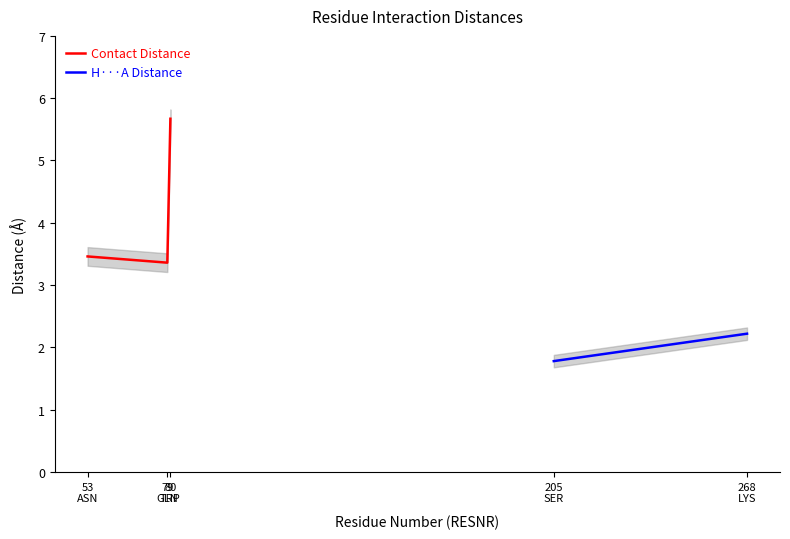

What is the minimum value shown in the chart?

1.8